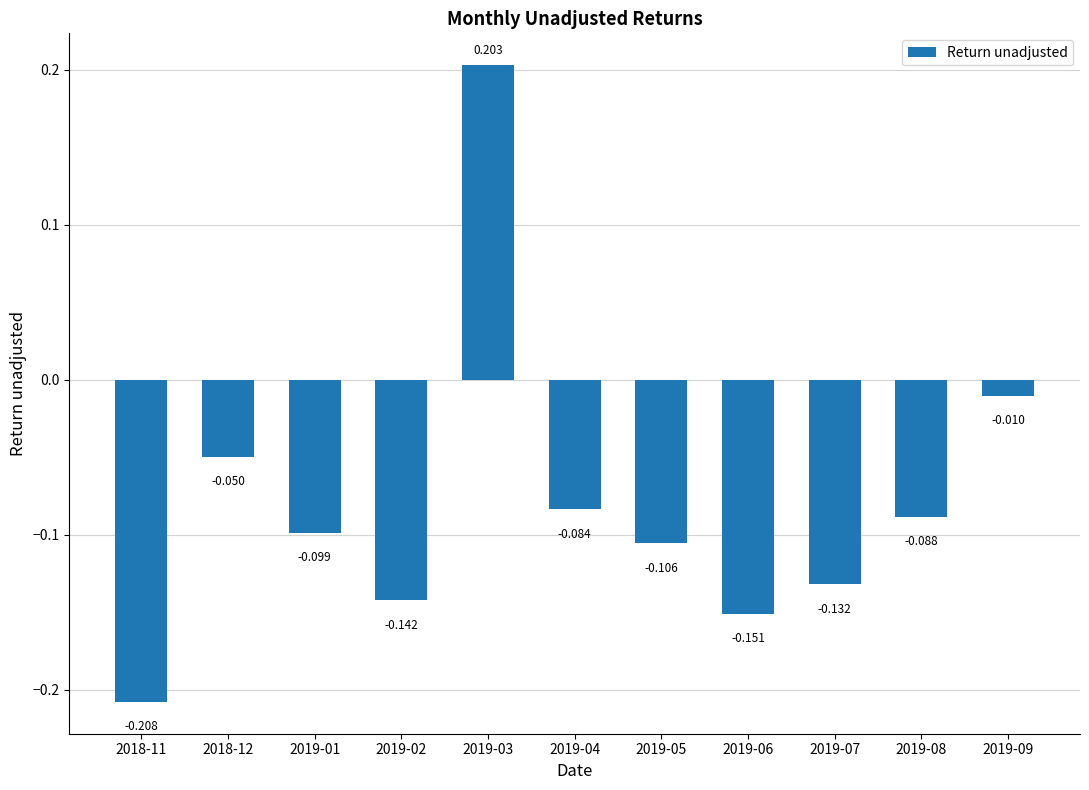

How many distinct data groups are displayed?

1